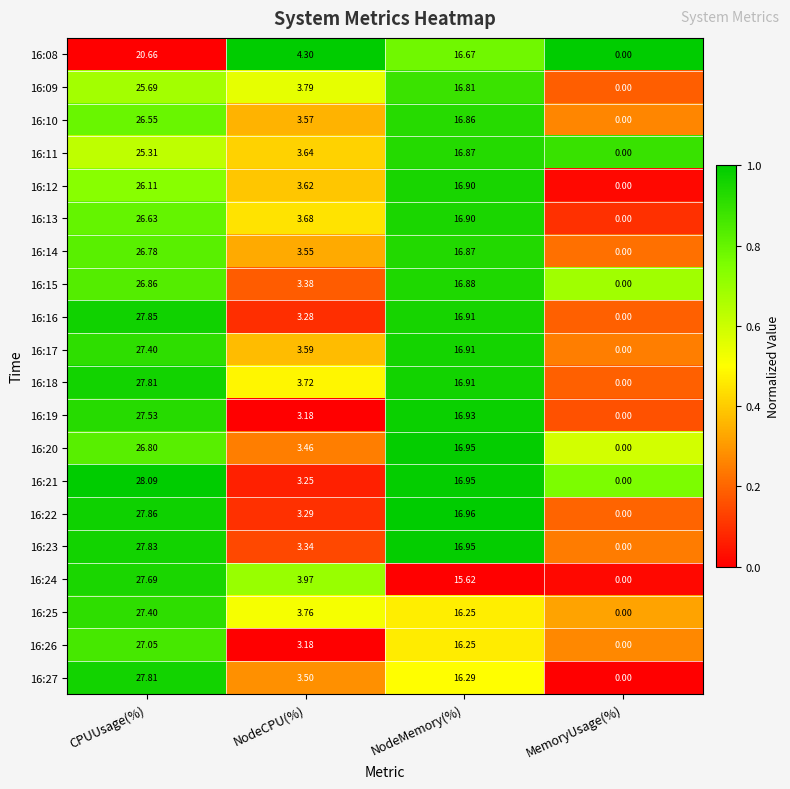

Where is 16:08 nearest to the value 10?

NodeCPU(%)